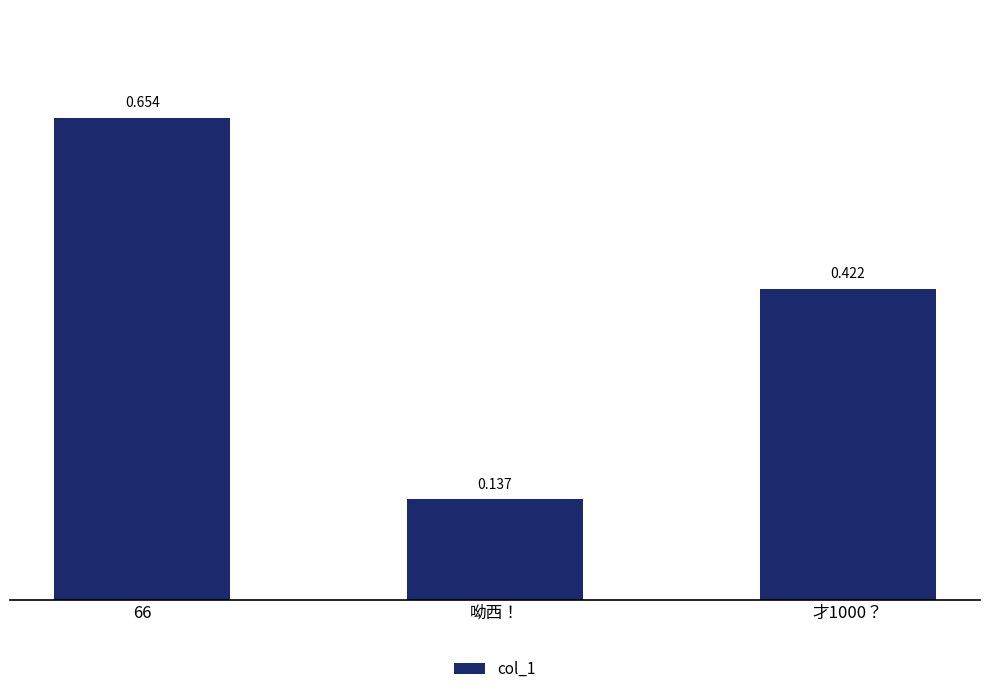

What is the label of the 1st bar from the left?

66